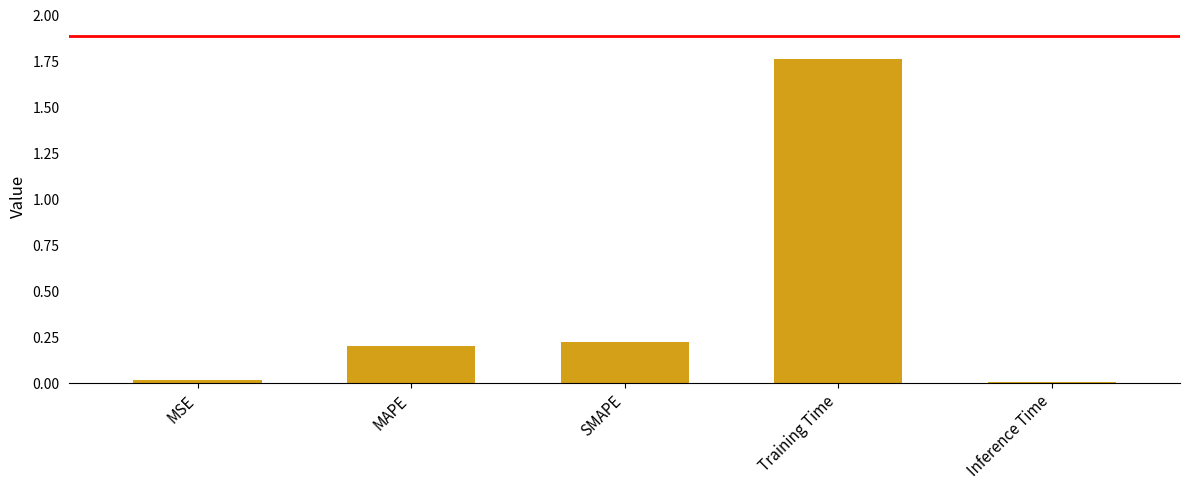

Between MSE and SMAPE, which is larger?

SMAPE